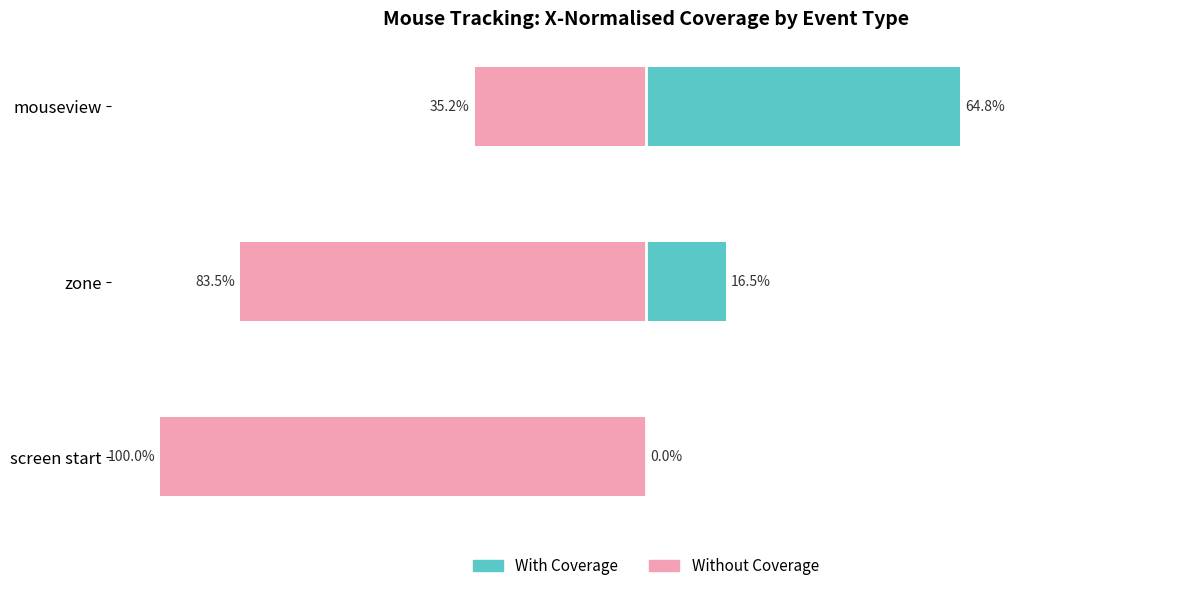

What are all the series names shown in the legend?

With Coverage, Without Coverage